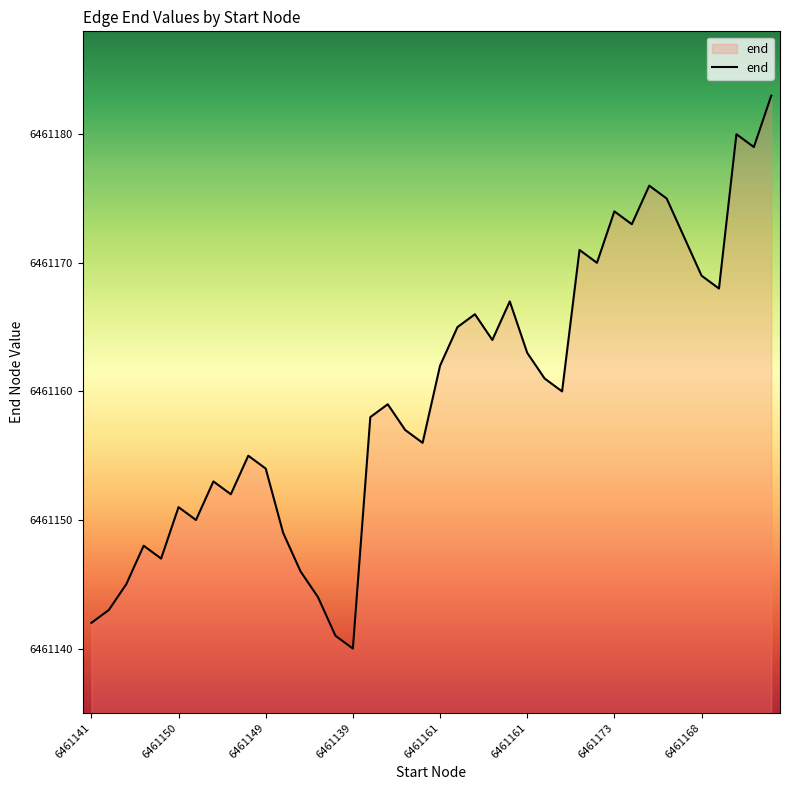

What is the smallest value displayed?

6461140